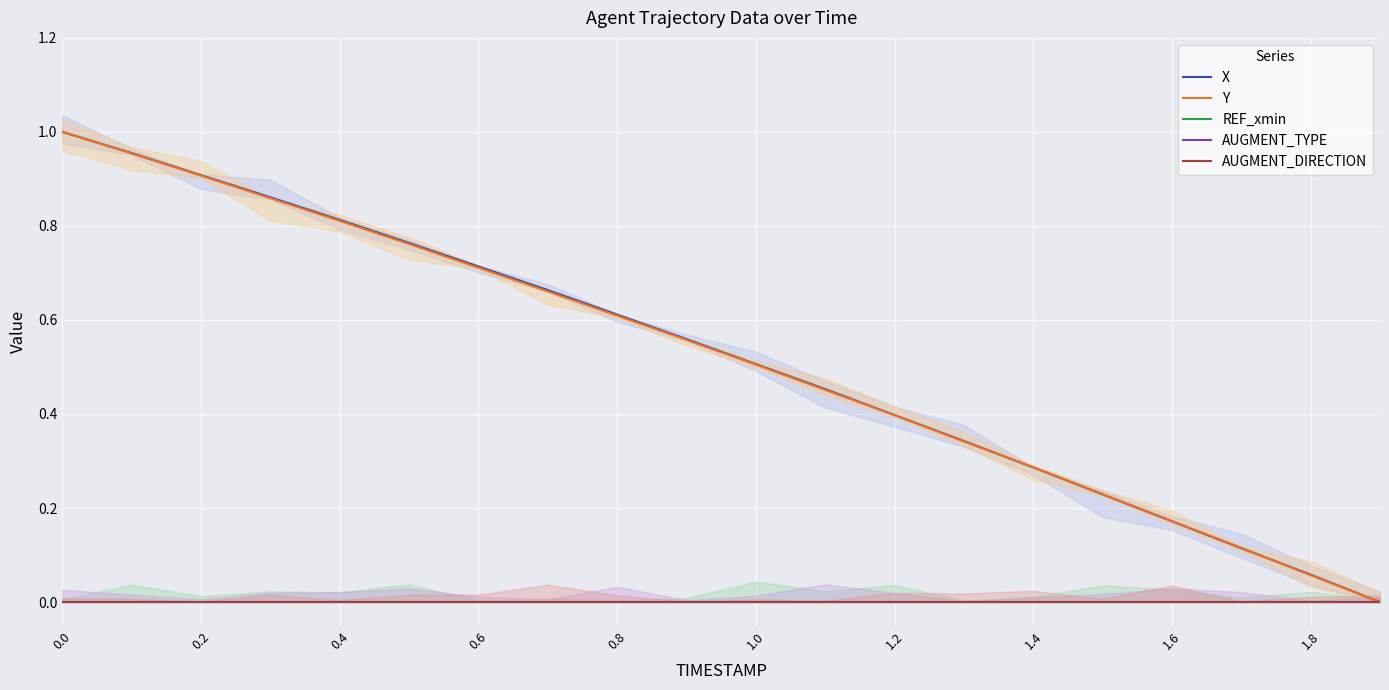

What is the total value across all series at 16?

0.3